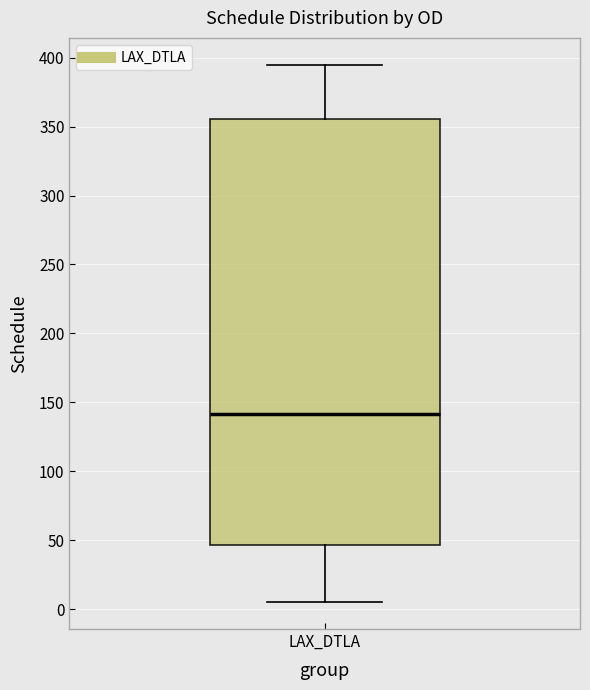

Transcribe this box plot: give where the median line is, the range the box spans, and where the two whiskers end, as read against the y-axis. The values are not printed on the chart, so give them approximately, as read against the axis.

median 140, box 45 to 355, whiskers 5 to 395